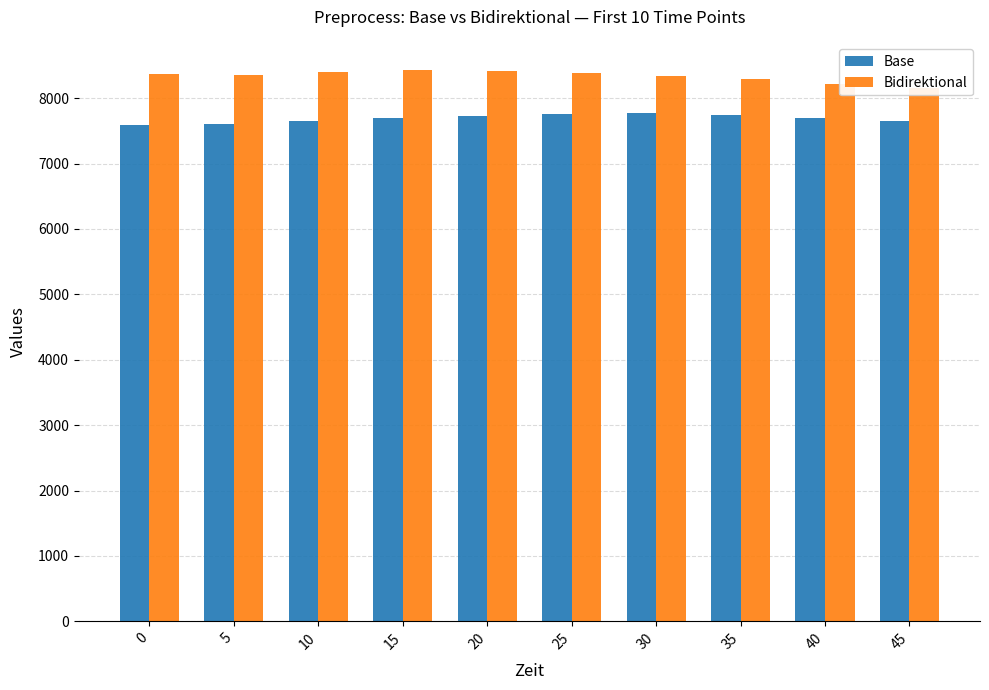

How many groups of bars are there?

10